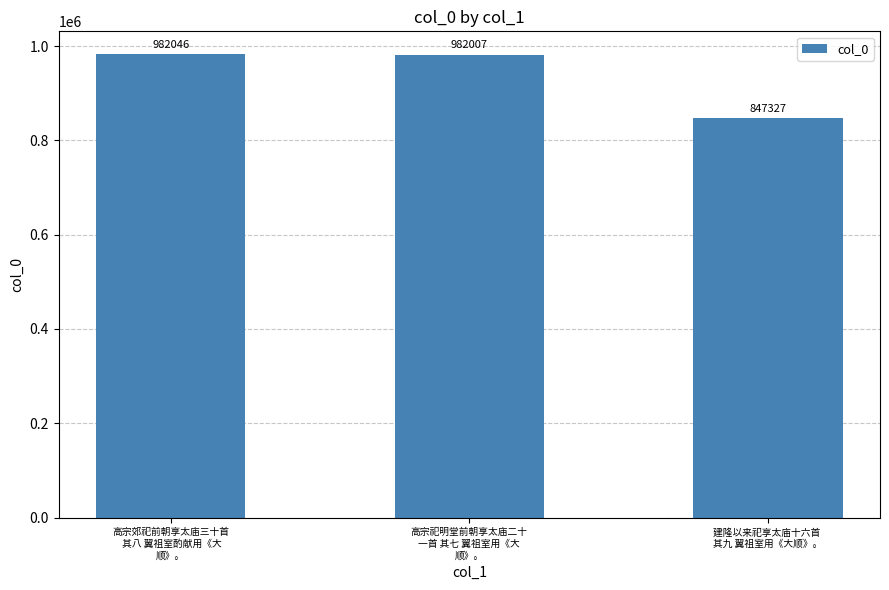

How many values are below 982007?

1